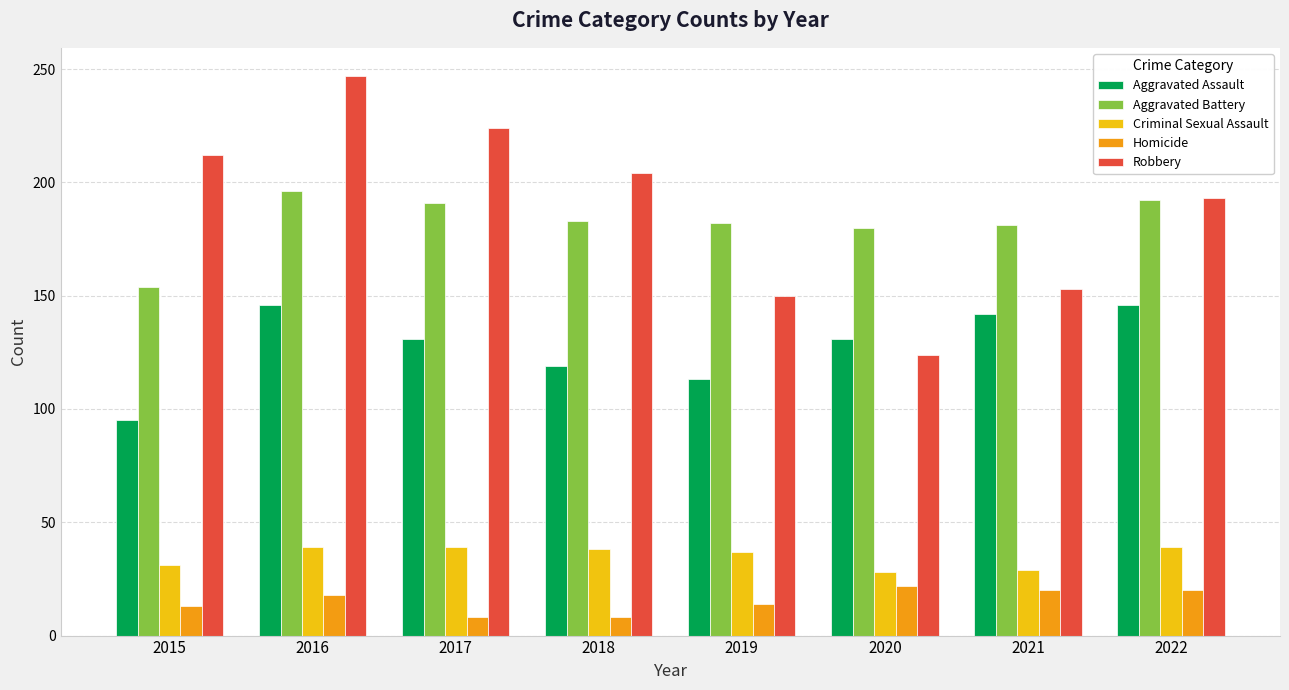

Read the Criminal Sexual Assault value at 2022.

39